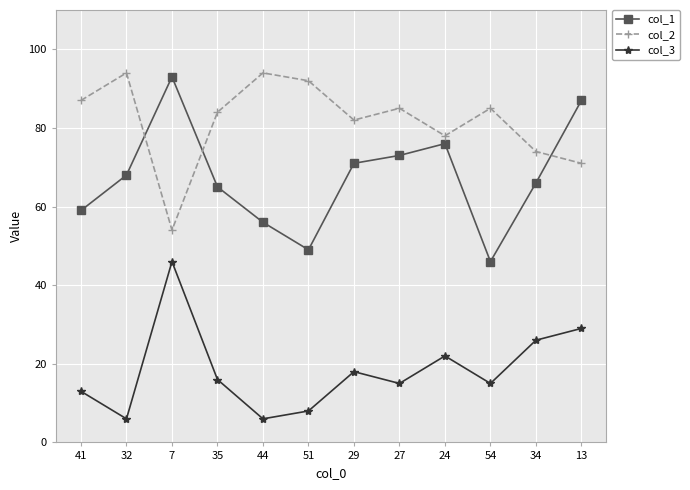

How many times do col_2 and col_1 cross each other?

3